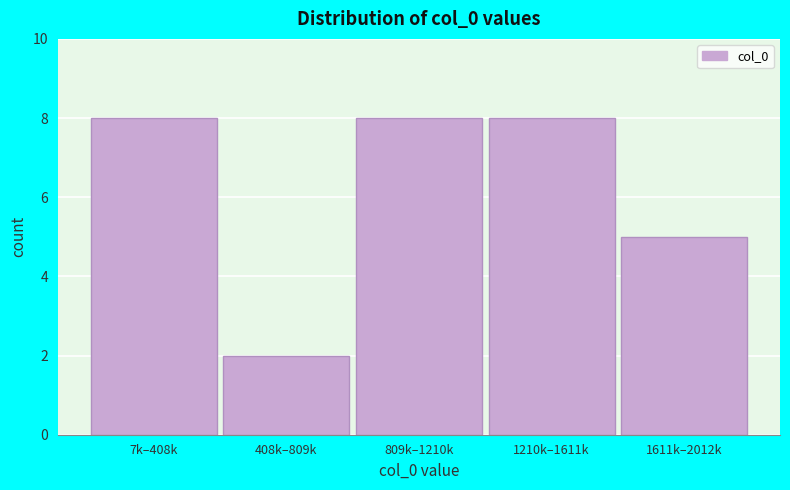

Reading left to right, extract all data points from this chart.

7k–408k=8	408k–809k=2	809k–1210k=8	1210k–1611k=8	1611k–2012k=5